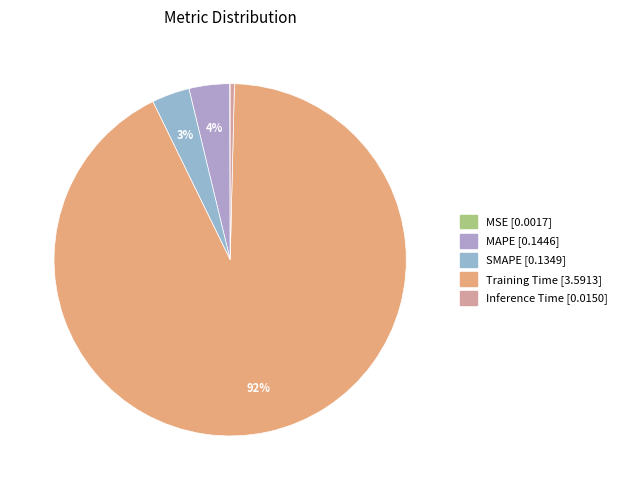

How many segments does this pie chart have?

5